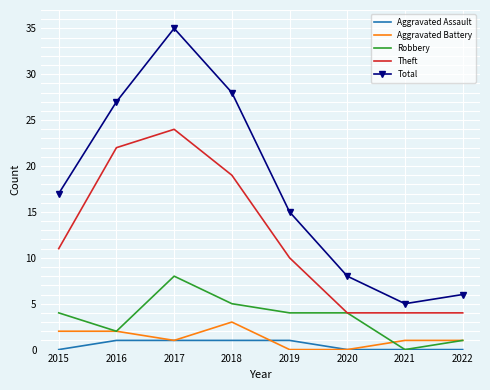

Reading right to left, extract all data points from this chart.

Aggravated Assault: 2022=0	2021=0	2020=0	2019=1	2018=1	2017=1	2016=1	2015=0
Aggravated Battery: 2022=1	2021=1	2020=0	2019=0	2018=3	2017=1	2016=2	2015=2
Robbery: 2022=1	2021=0	2020=4	2019=4	2018=5	2017=8	2016=2	2015=4
Theft: 2022=4	2021=4	2020=4	2019=10	2018=19	2017=24	2016=22	2015=11
Total: 2022=6	2021=5	2020=8	2019=15	2018=28	2017=35	2016=27	2015=17